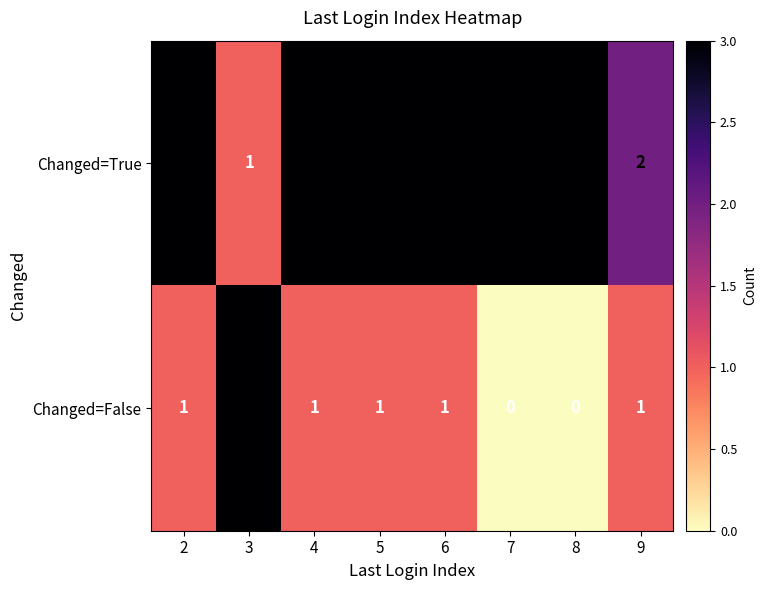

What is the highest value of the Changed=True series?

3